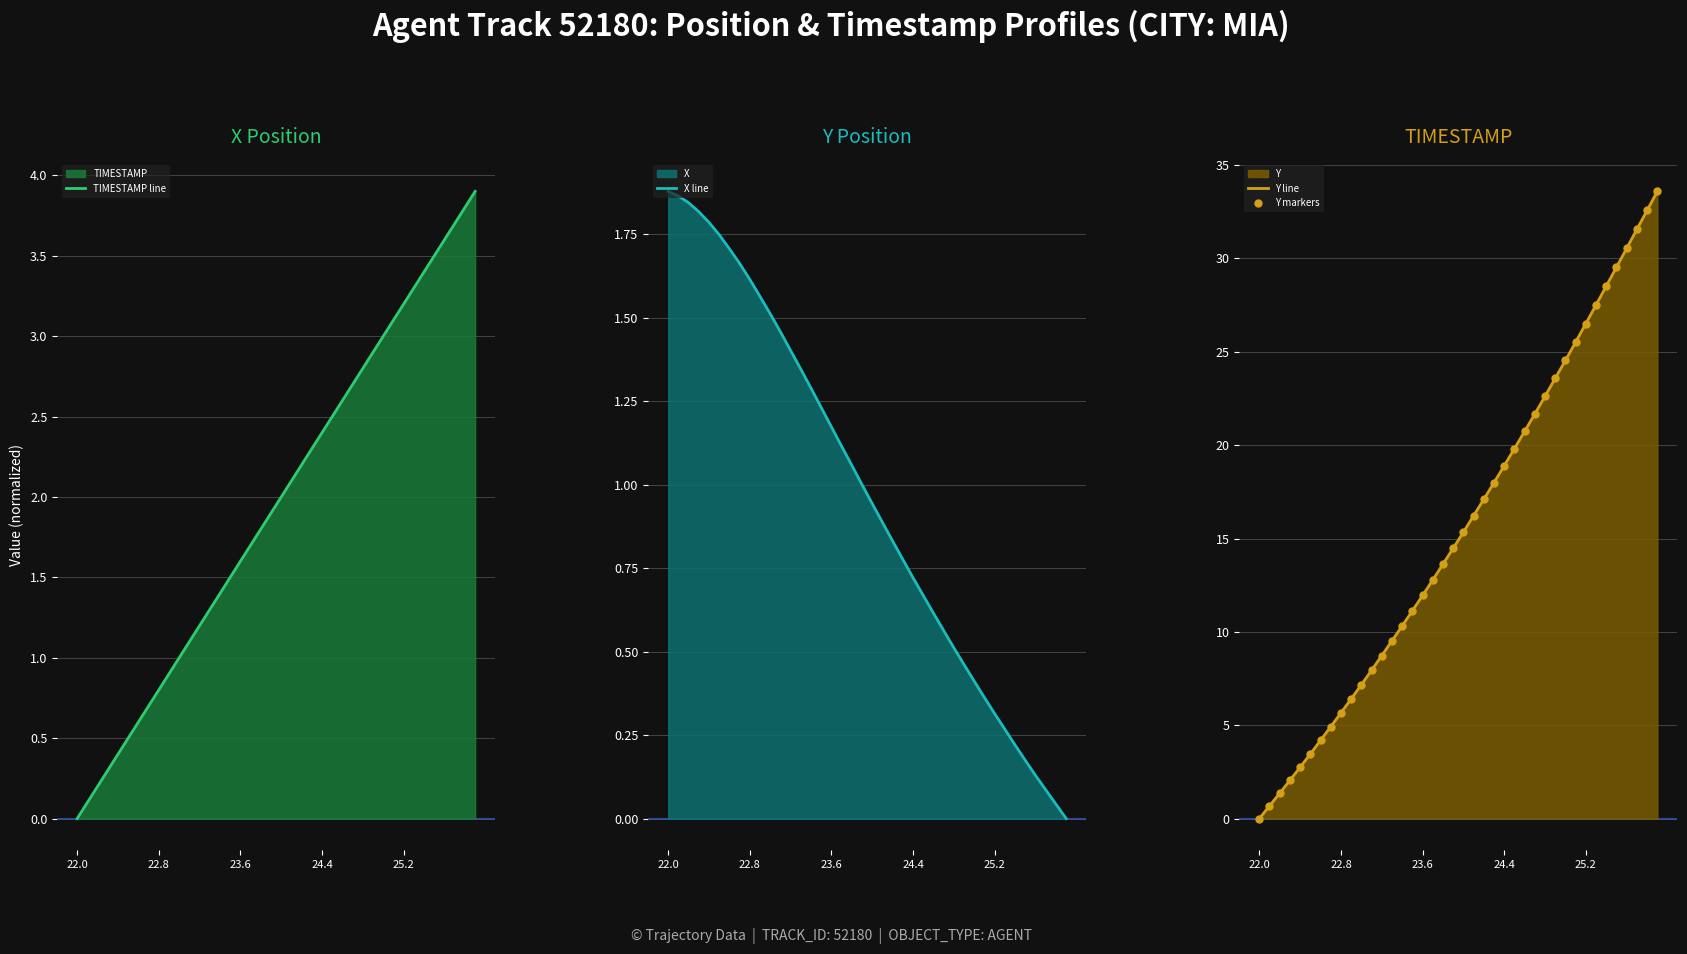

Is it true that TIMESTAMP line equals 1.5 at 30?

False